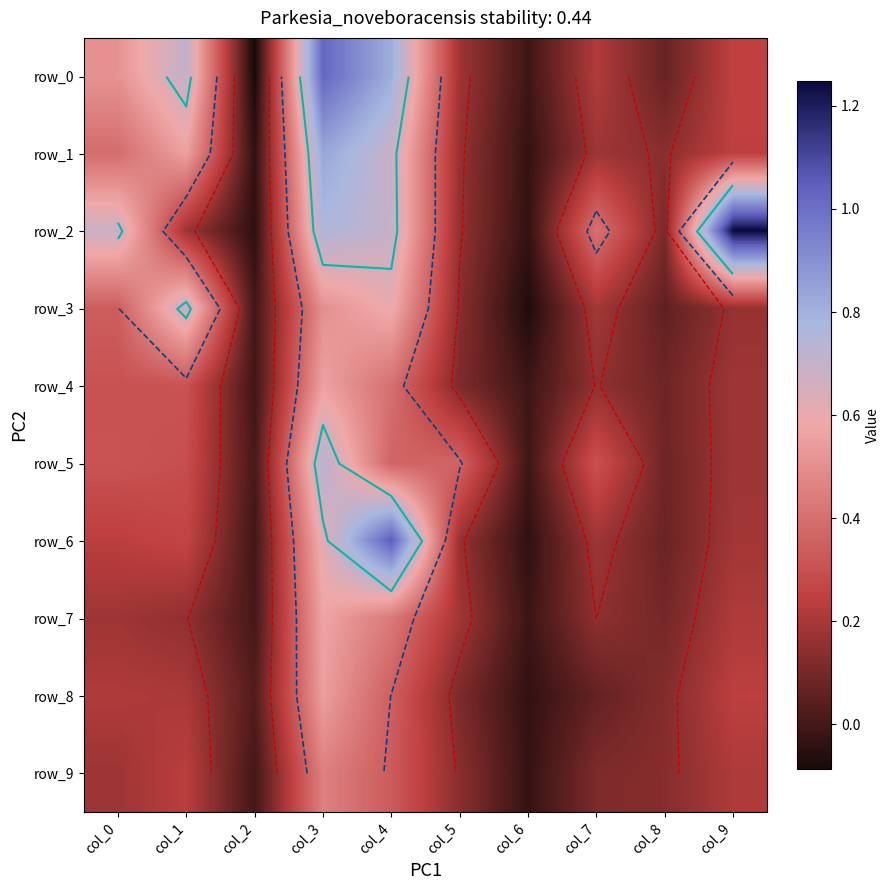

How many negative values does the row_2 series have?

2